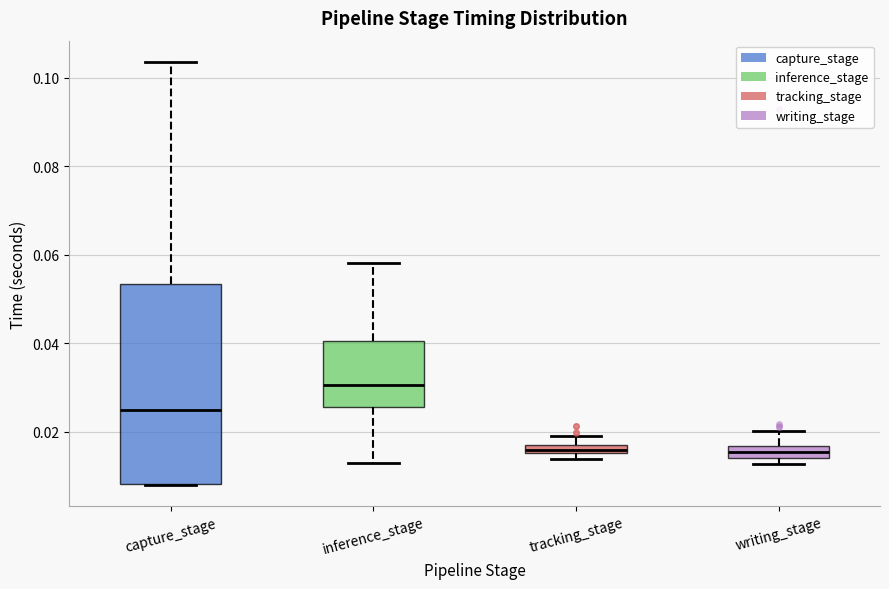

Where is the upper edge of the box for inference_stage on the y-axis? The values are not printed on the chart, so give them approximately, as read against the axis.

0.040